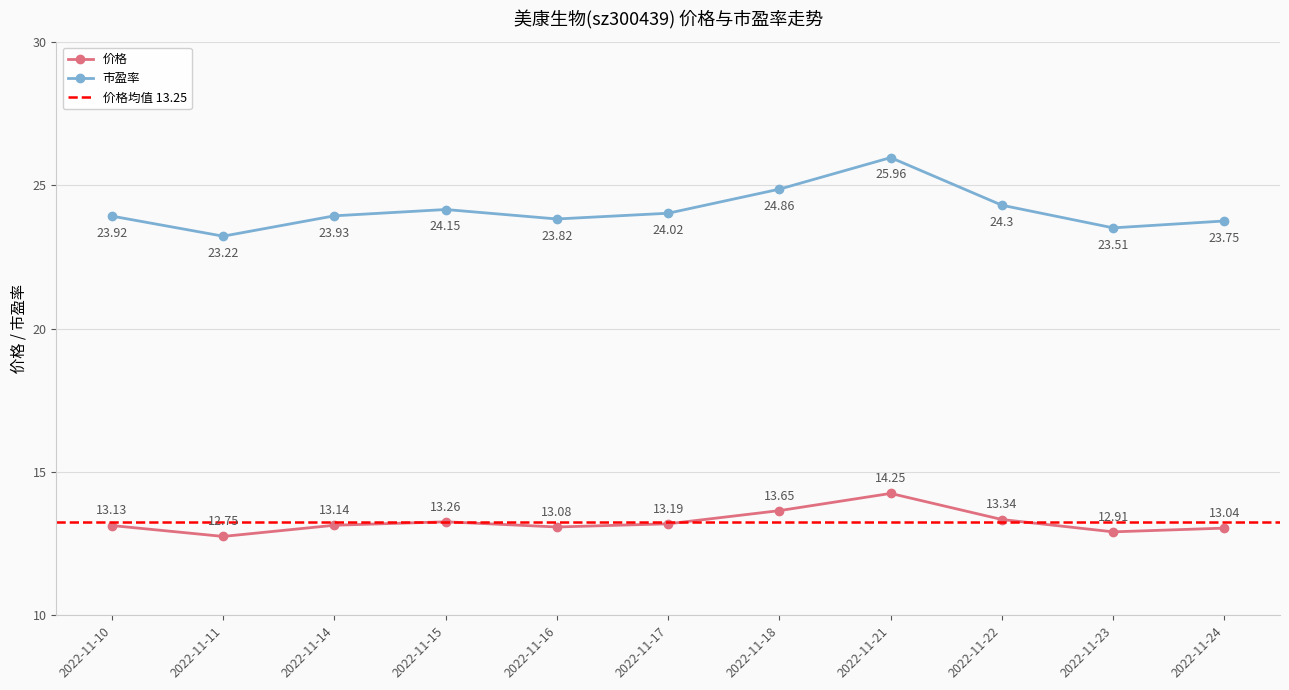

What is the maximum value shown in the chart?

26.0